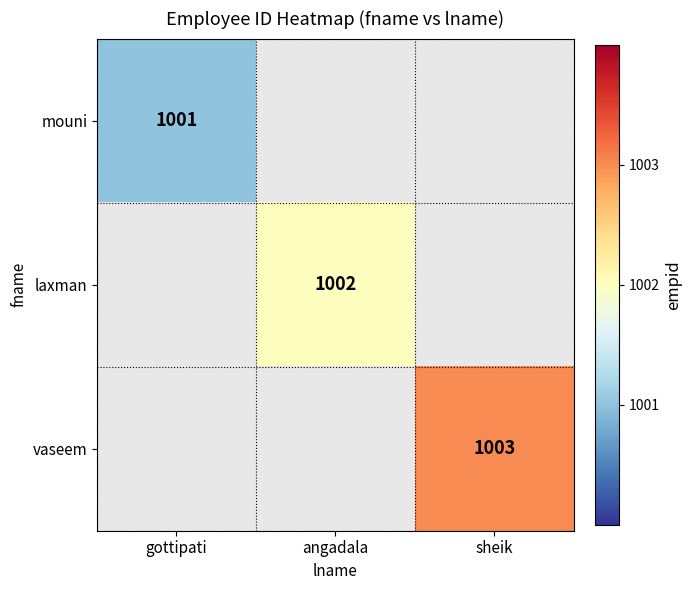

At which category does the chart reach its minimum across all series?

gottipati